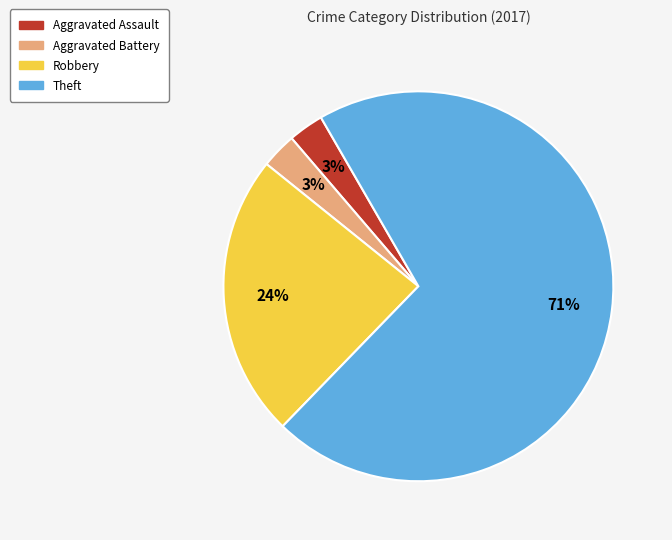

Do Aggravated Battery and Robbery together represent more than half of the pie?

No